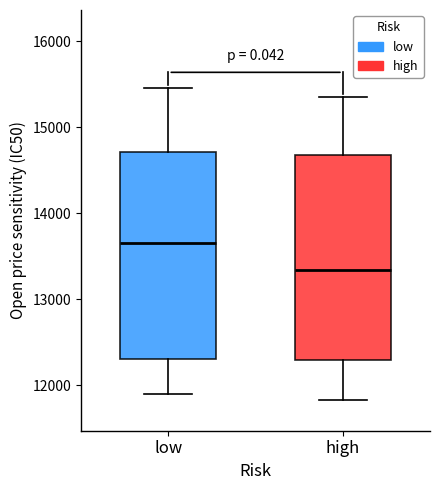

Reading left to right, transcribe this box plot: for each box, give where its median line is, the range the box spans, and where its two whiskers end, as read against the y-axis. The values are not printed on the chart, so give them approximately, as read against the axis.

low: median 13700, box 12300 to 14700, whiskers 11900 to 15500
high: median 13300, box 12300 to 14700, whiskers 11800 to 15400